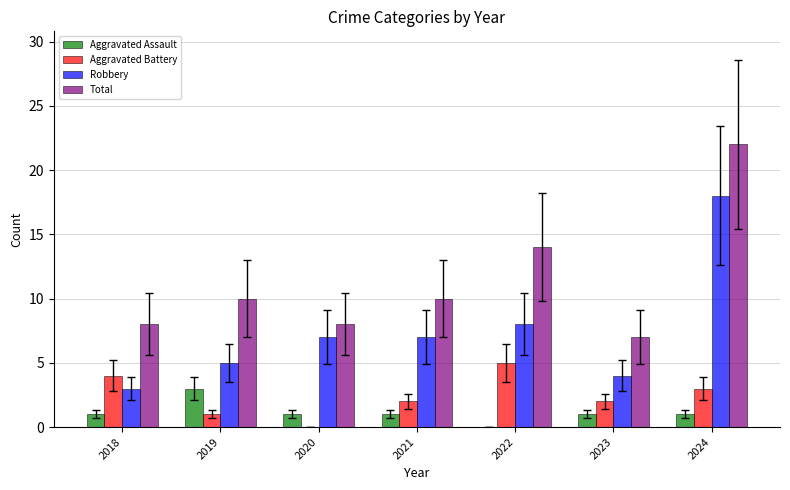

Which series has the largest total across all categories?

Total